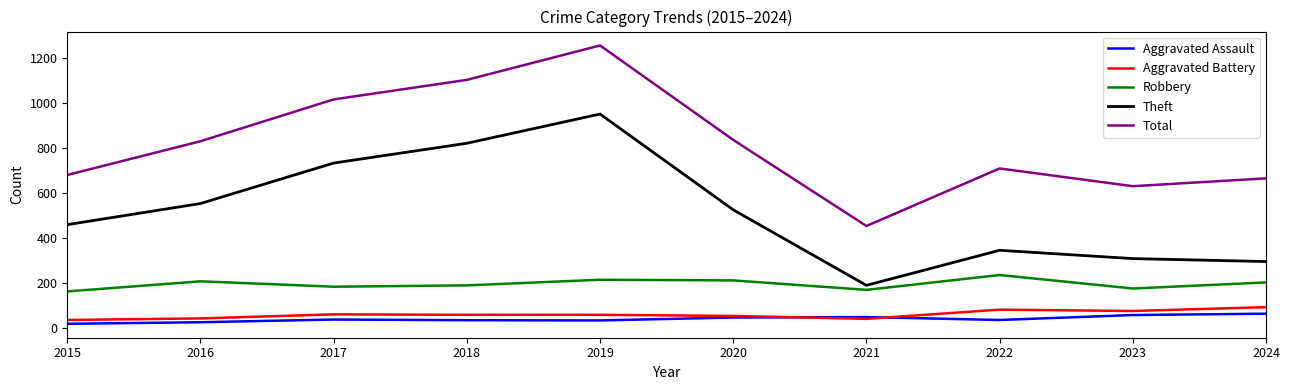

What is the maximum value for Total?

1255